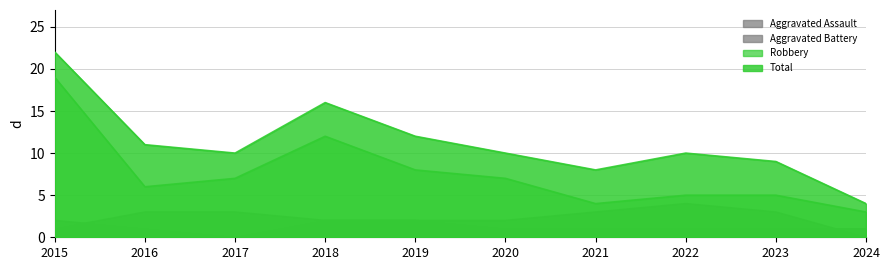

Count the number of categories in the chart.

10